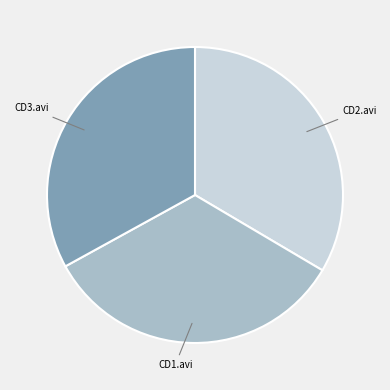

How many segments does this pie chart have?

3